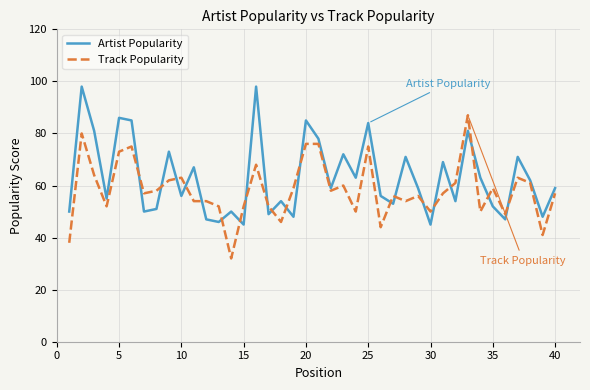

What is the smallest value displayed?

32